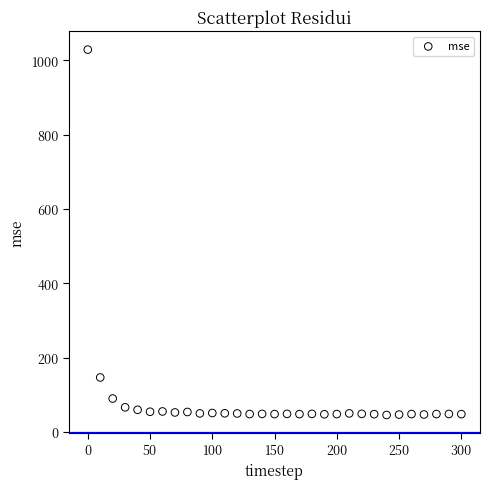

What Y value in the scatter plot is closest to 537?

146.6